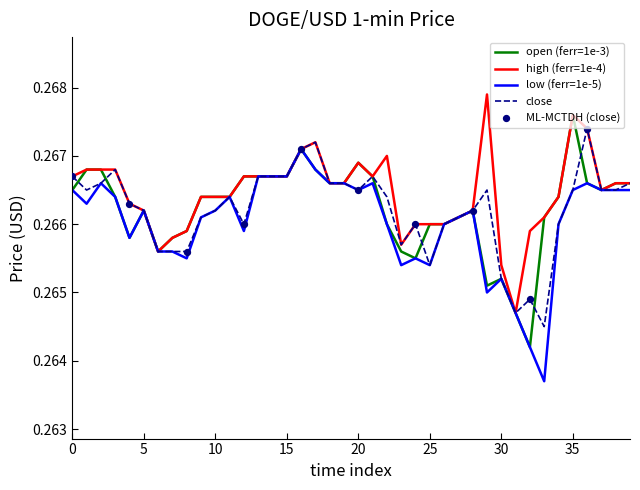

Does the chart have visible grid lines?

No